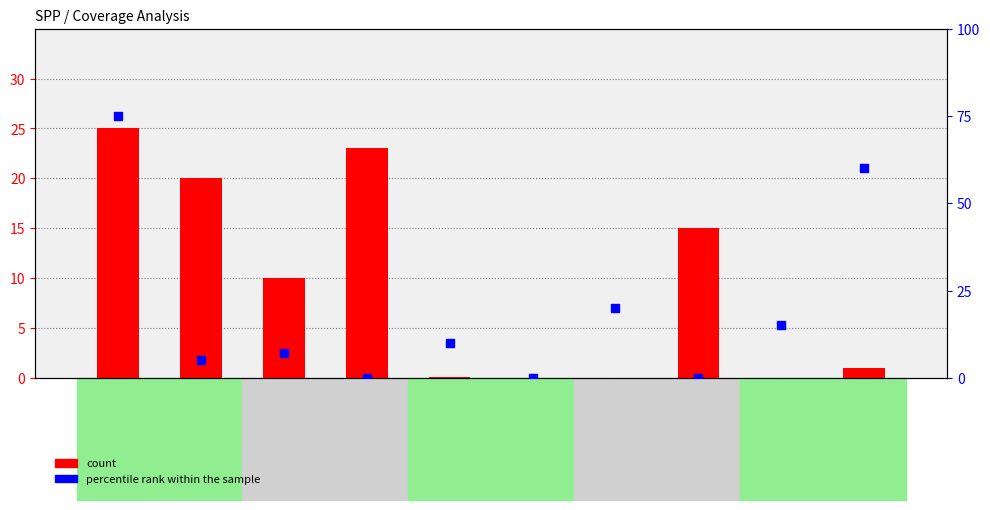

What is the total value across all series at CANU4?

20.0